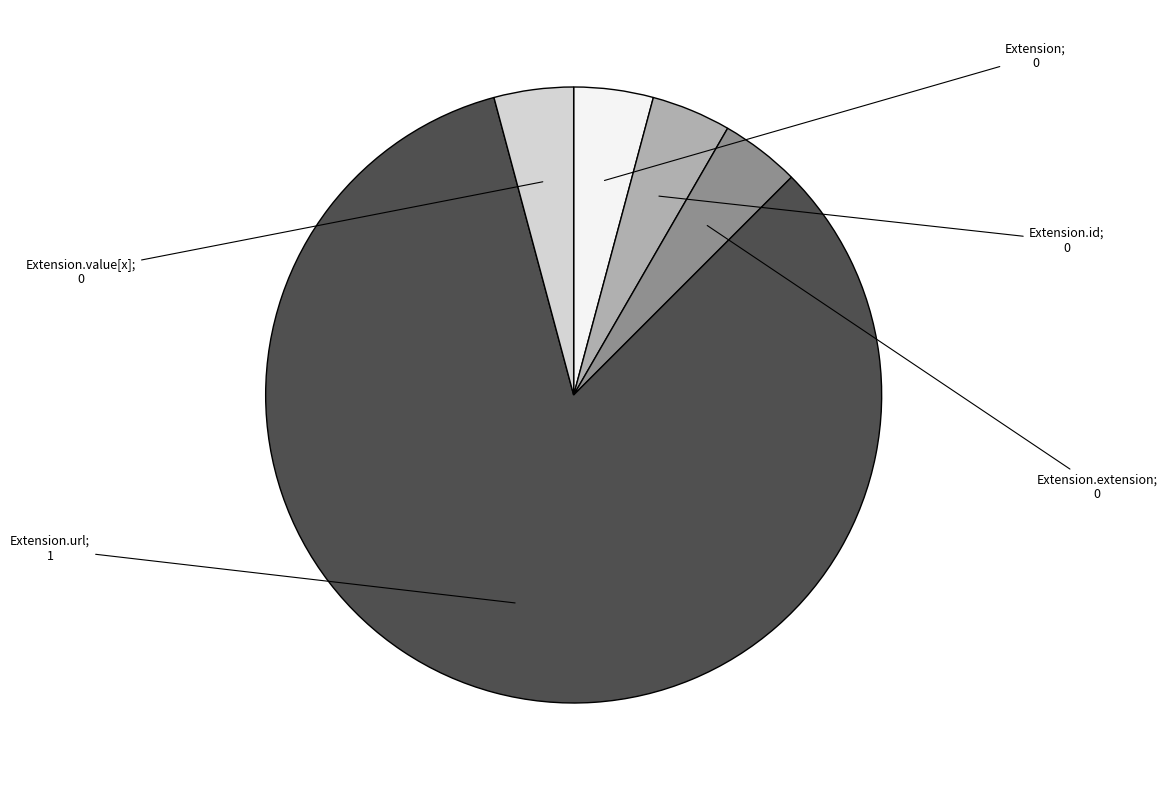

Does any single category account for the majority?

Yes